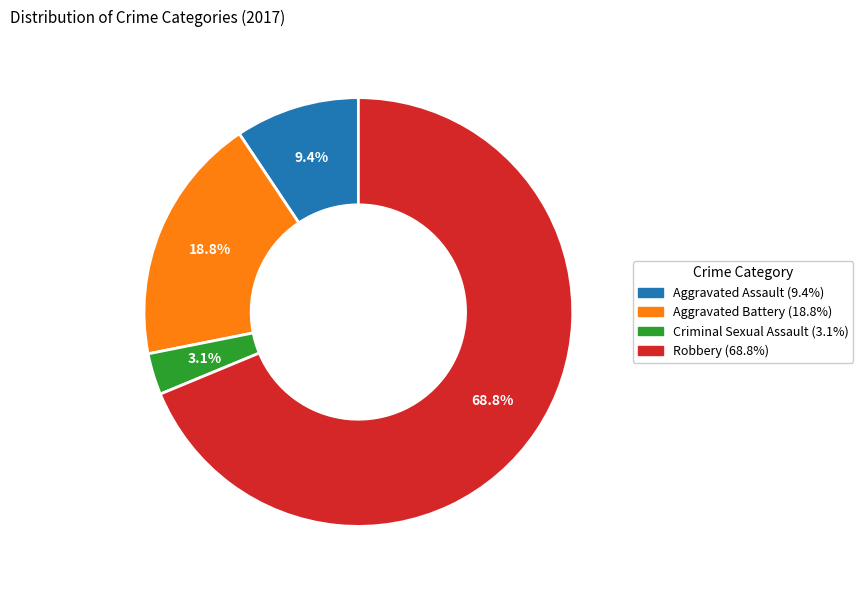

Count the number of slices in the pie.

4